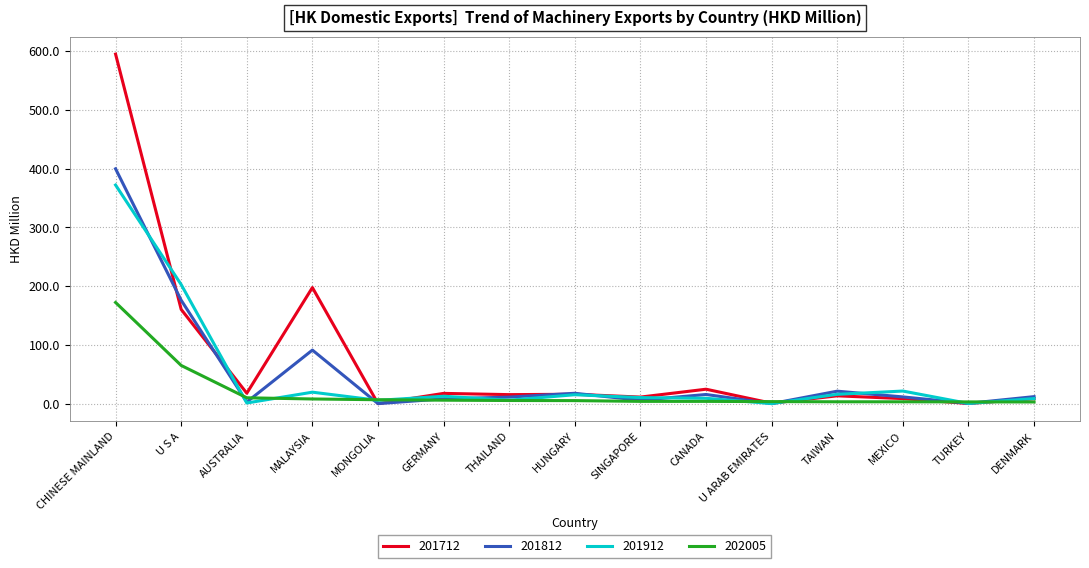

The value of 201712 at MONGOLIA is -390.0. True or false?

False